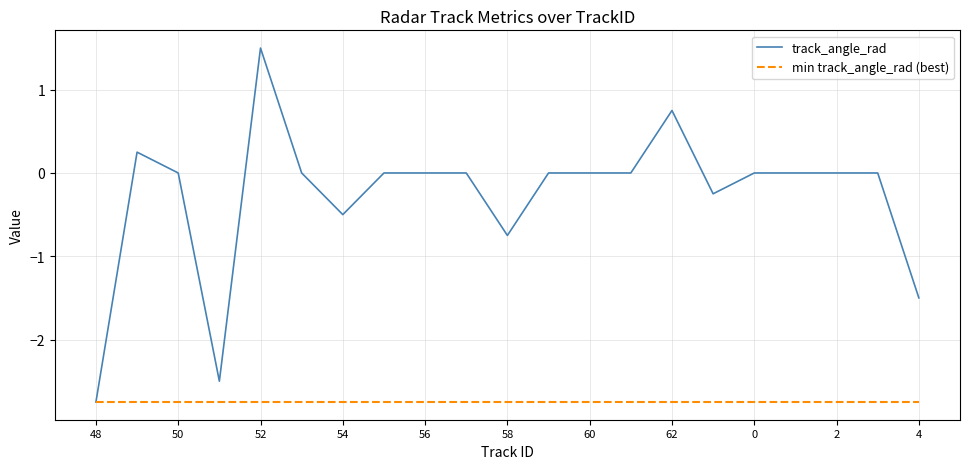

Rank the series by their average value, from lowest to highest.

min track_angle_rad (best), track_angle_rad